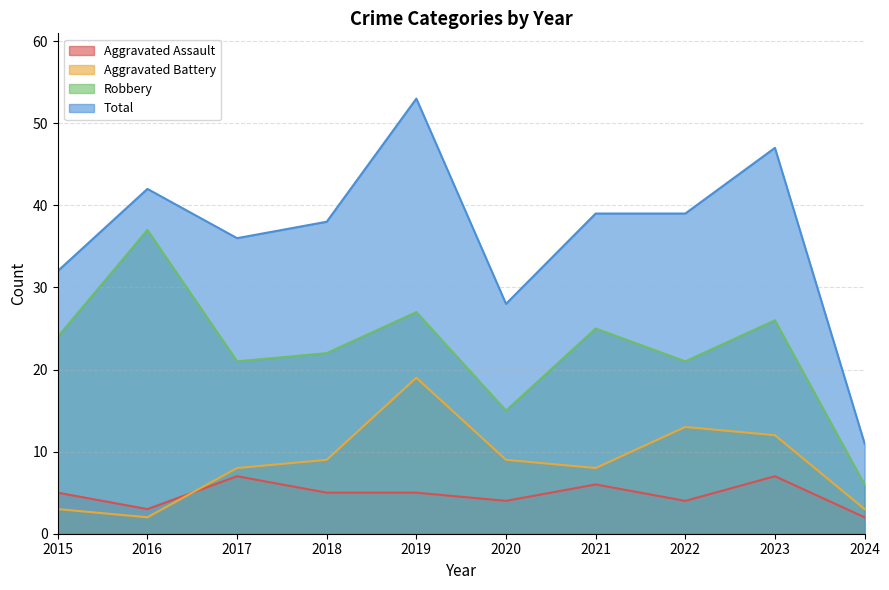

List the series in order of their peak value, lowest first.

Aggravated Assault, Aggravated Battery, Robbery, Total